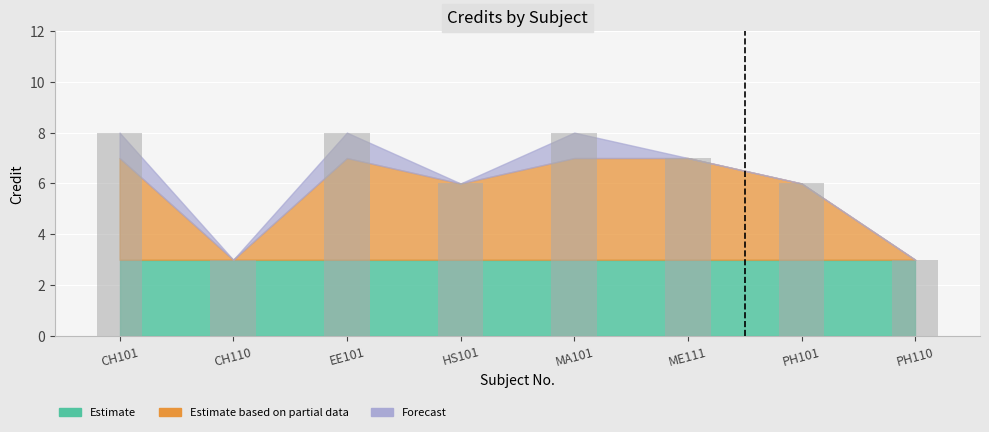

Where does the data first go above 7?

CH101